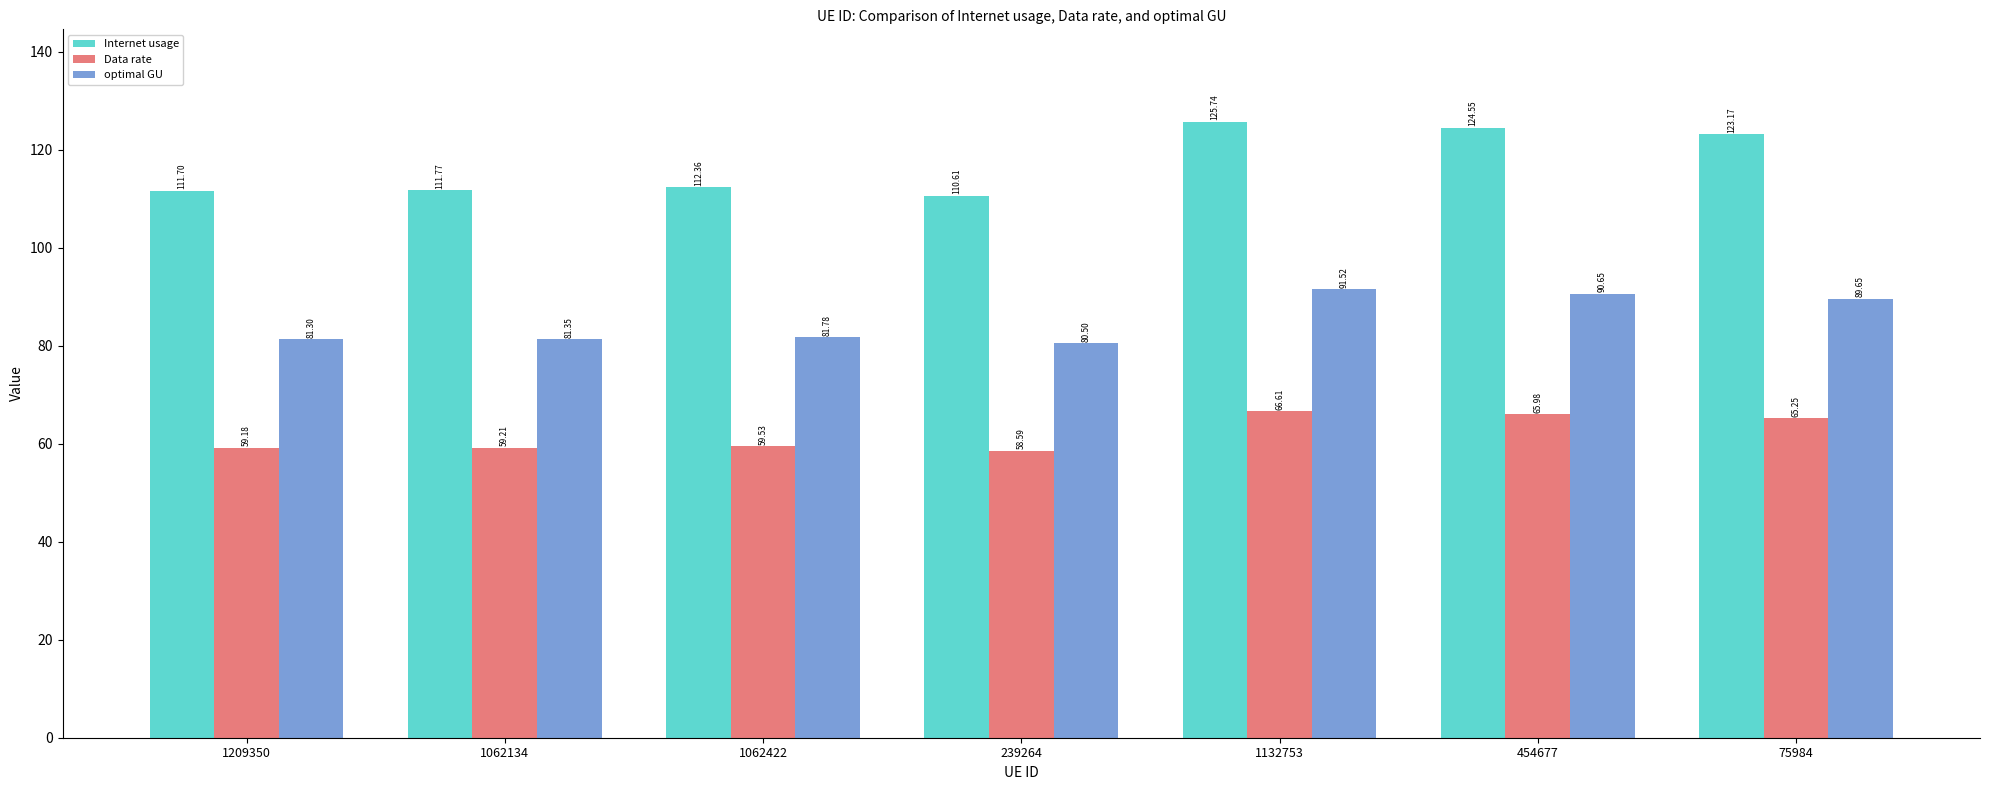

How many data points in optimal GU are less than 81?

1